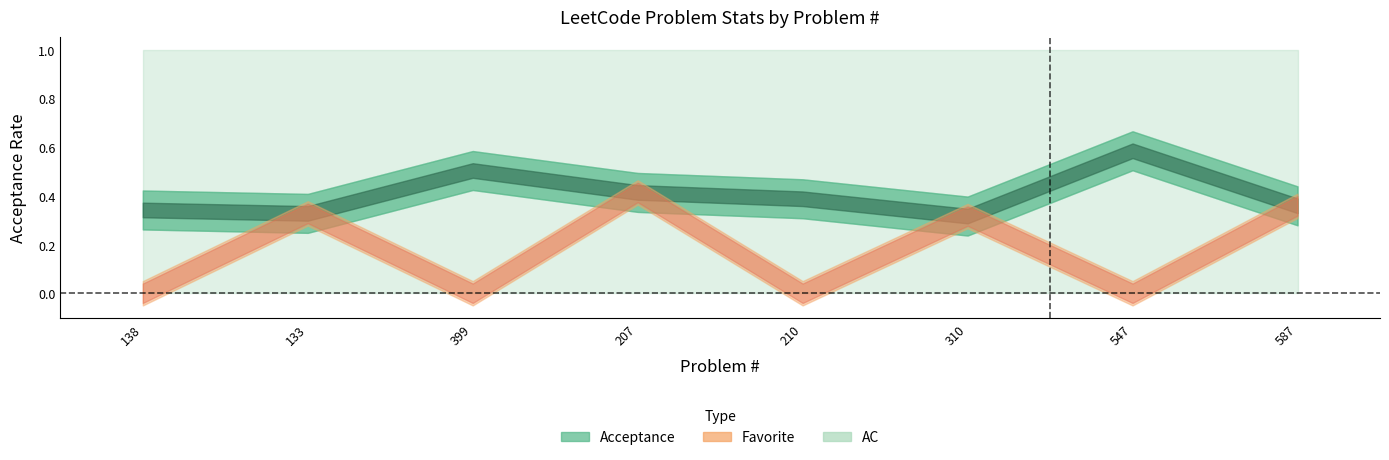

True or false: AC has a value of 1.0 at 310.

True